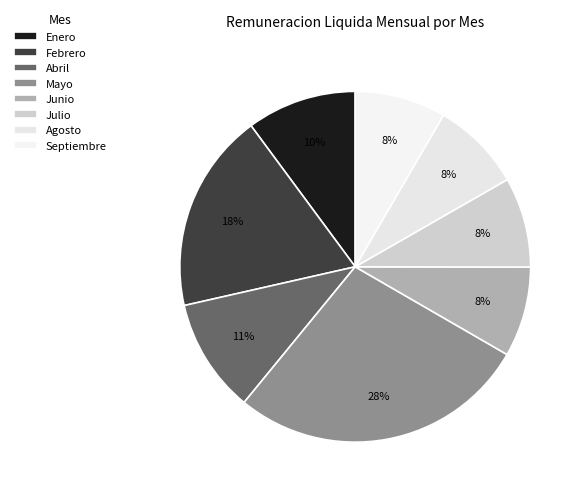

Is there any slice that represents more than half of the pie?

No